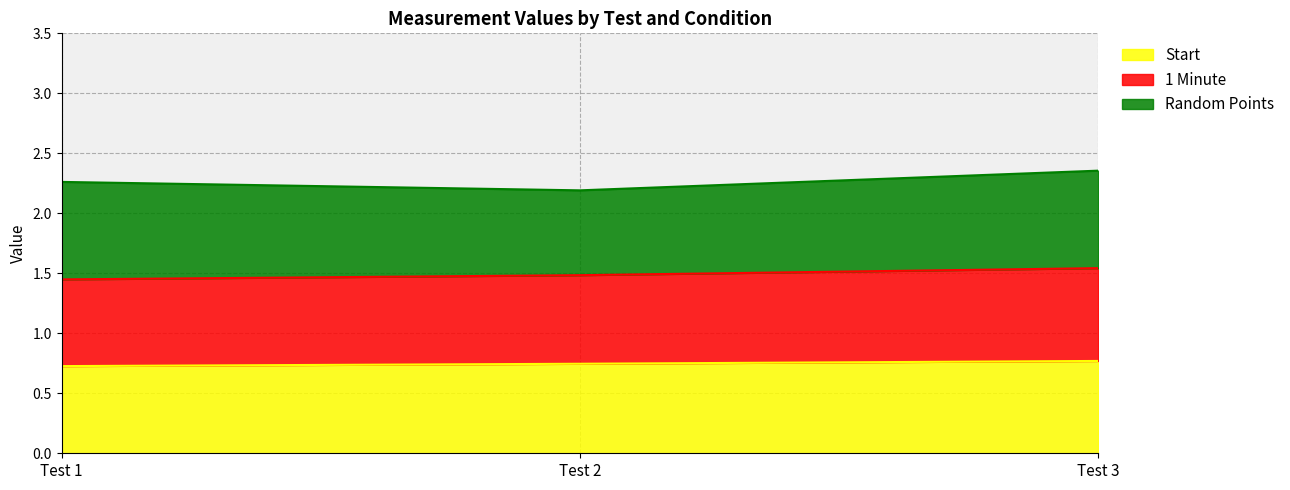

The Start series shows 0.7 at Test 1. True or false?

True